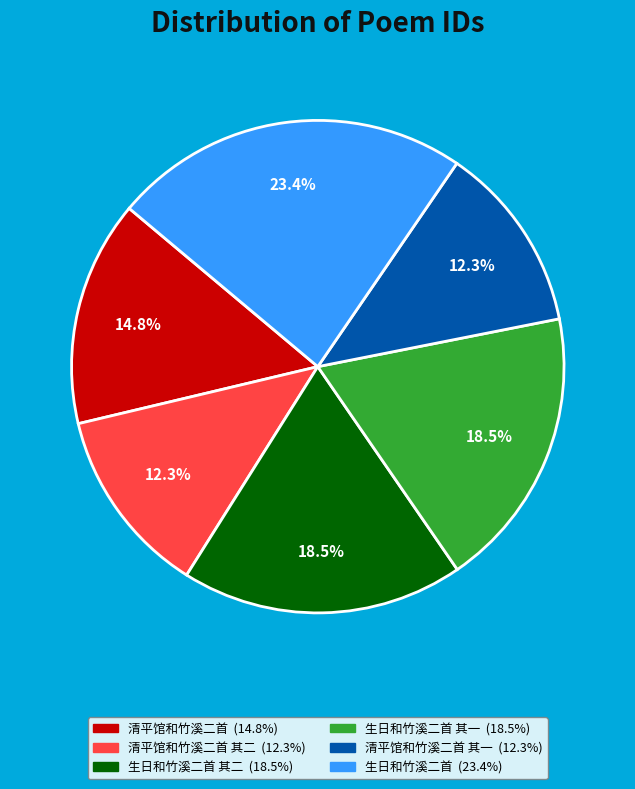

Does any single category account for the majority?

No